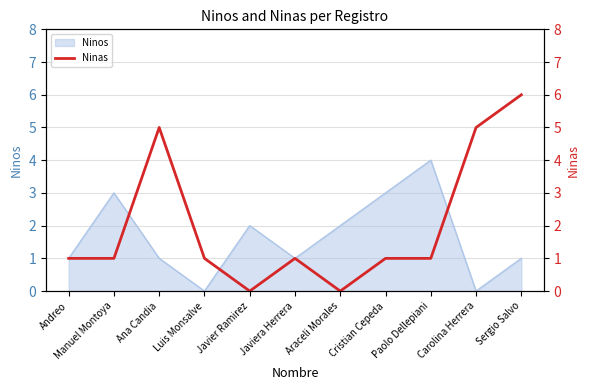

The value at Carolina Herrera is 5. True or false?

True